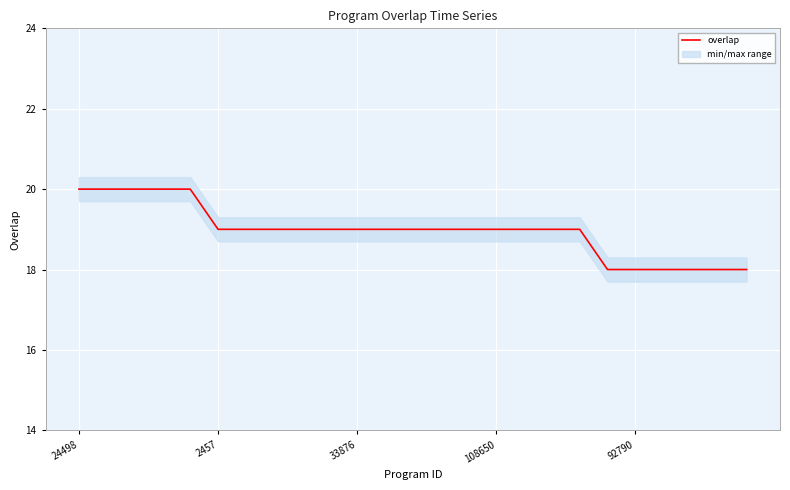

Where does the data first go above 19?

24498